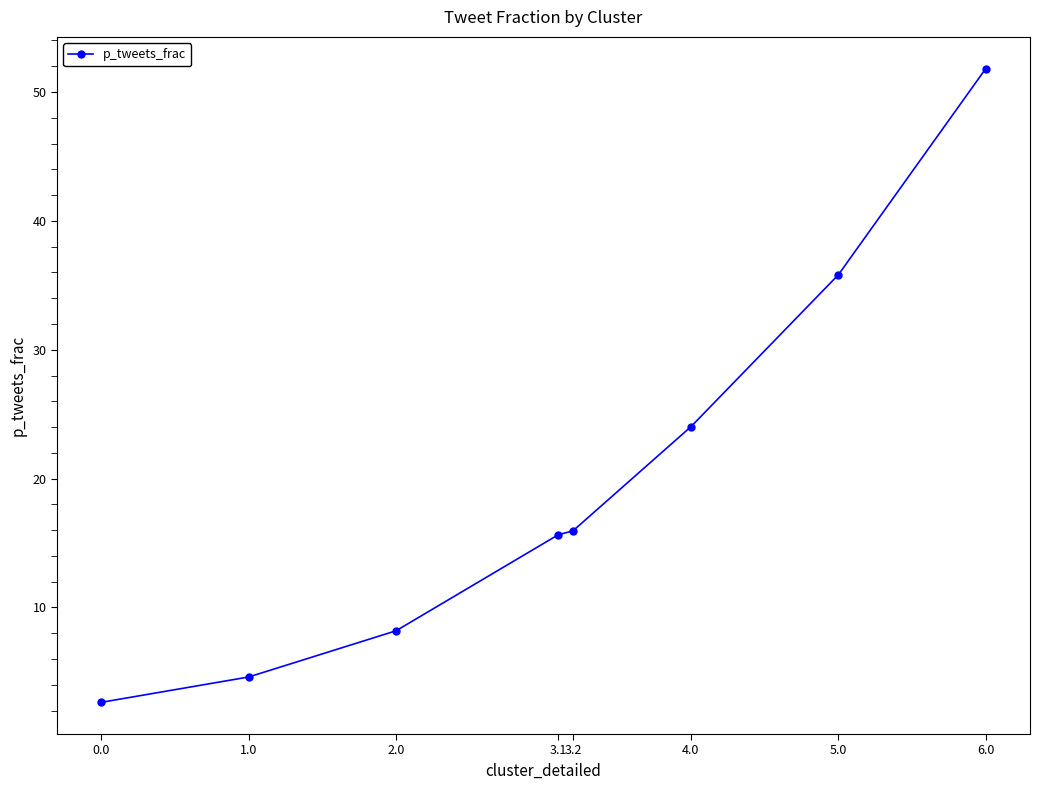

True or false: the data shows 51.8 at 6.0.

True